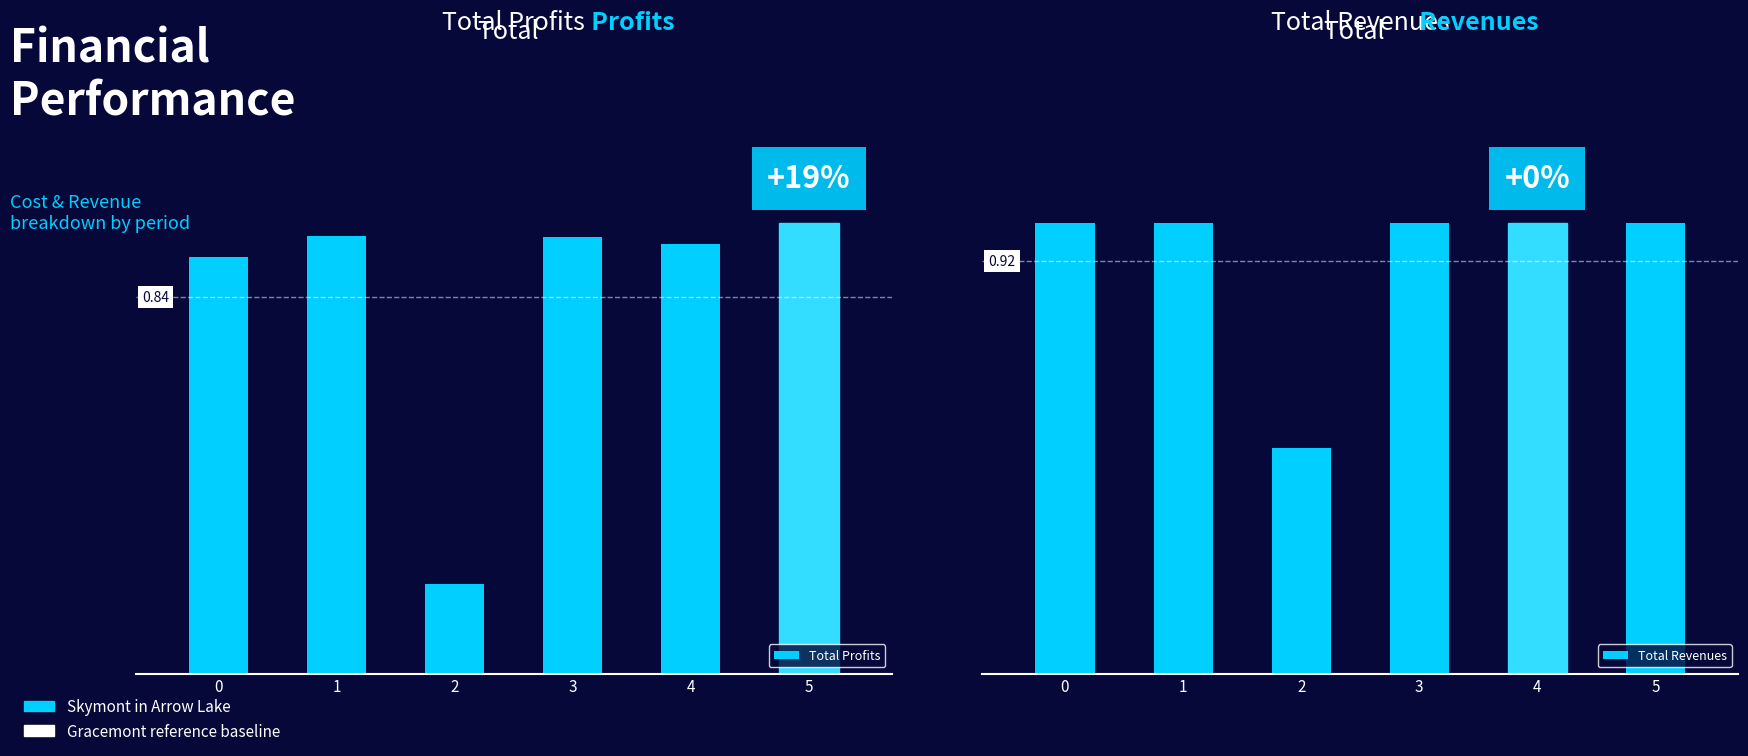

Is the value of Total Revenues at 3 greater than the value of Total Profits at 5?

No